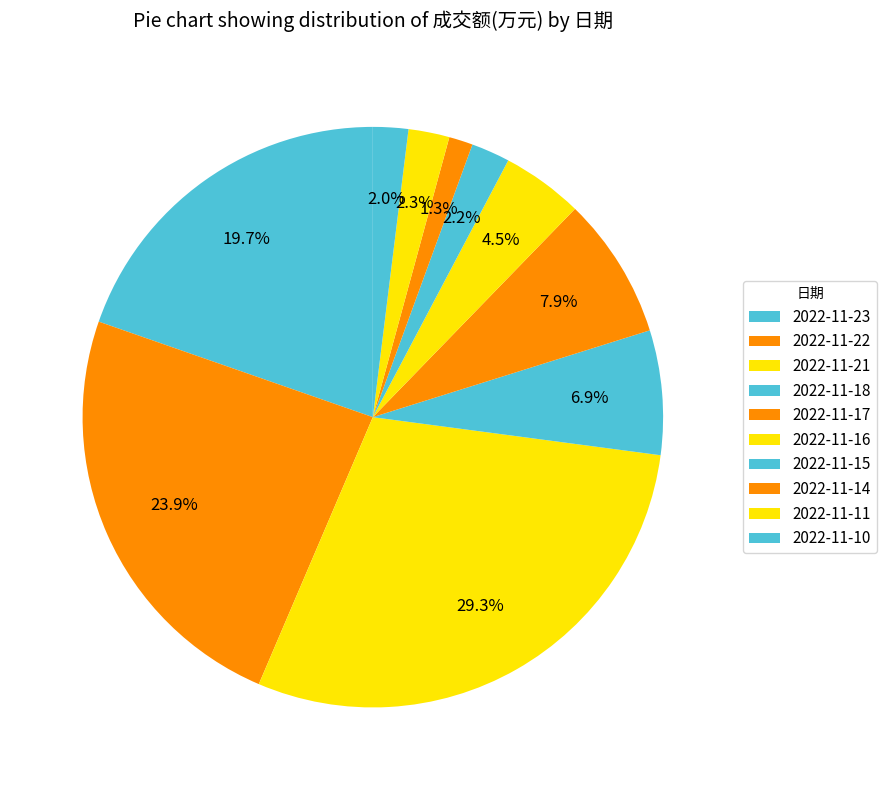

Rank the categories by value from lowest to highest.

2022-11-14, 2022-11-10, 2022-11-15, 2022-11-11, 2022-11-16, 2022-11-18, 2022-11-17, 2022-11-23, 2022-11-22, 2022-11-21